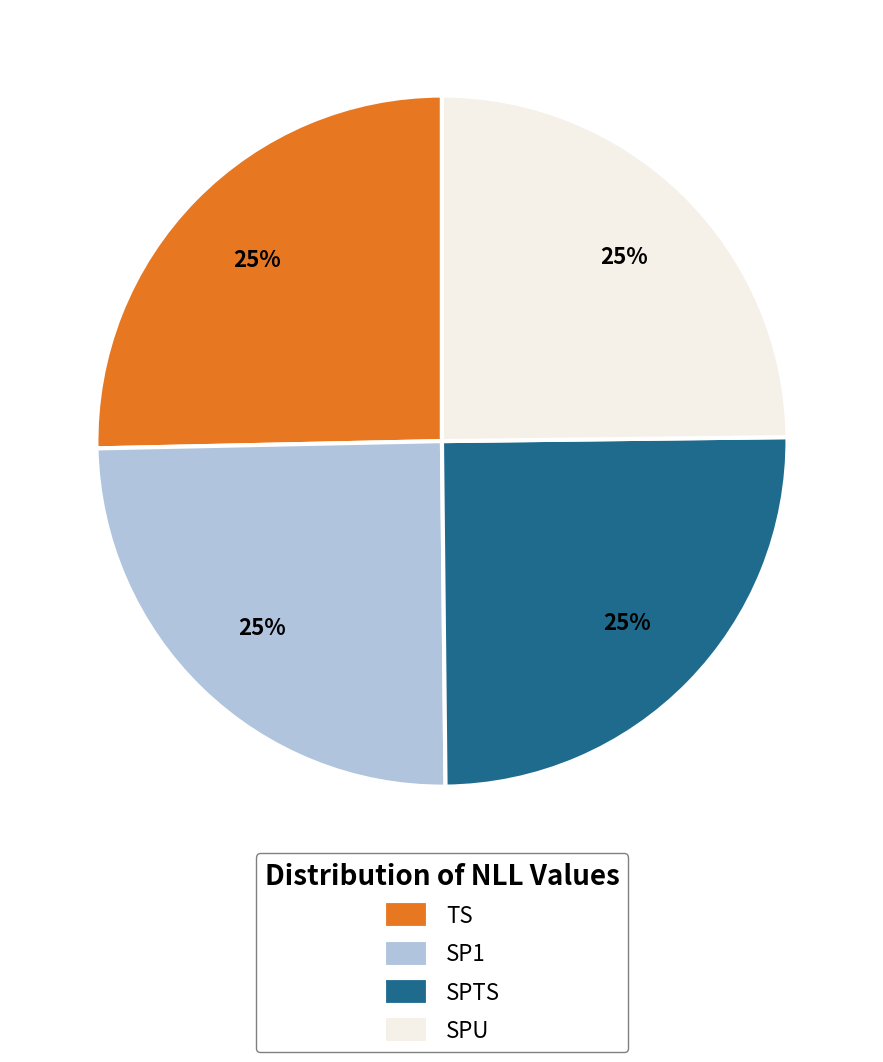

Is it true that SPU is 15% of the pie?

False